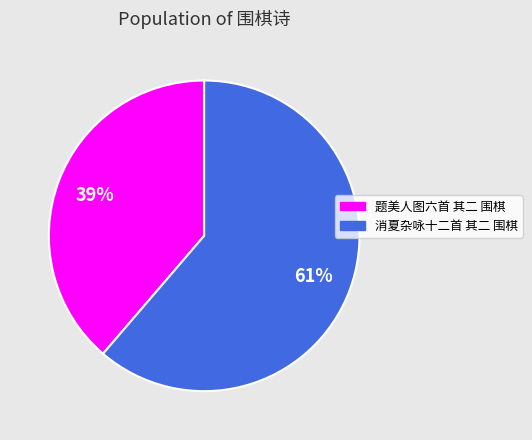

To the nearest percent, what is the average slice percentage?

50%